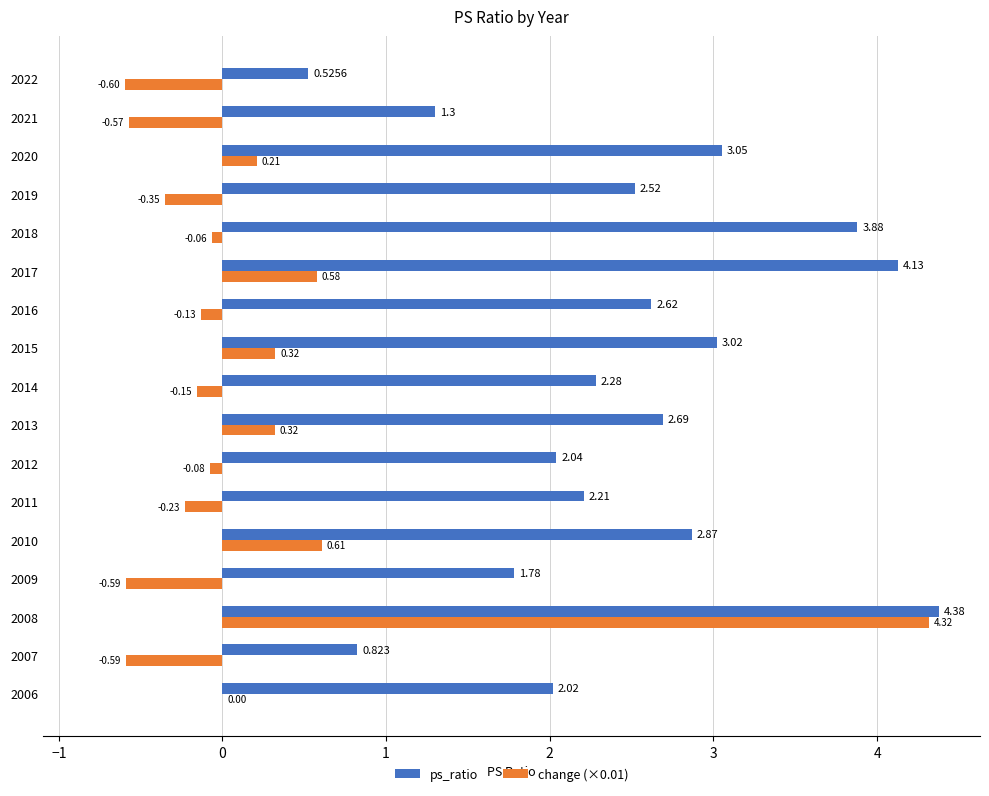

Which series has the largest total across all categories?

ps_ratio